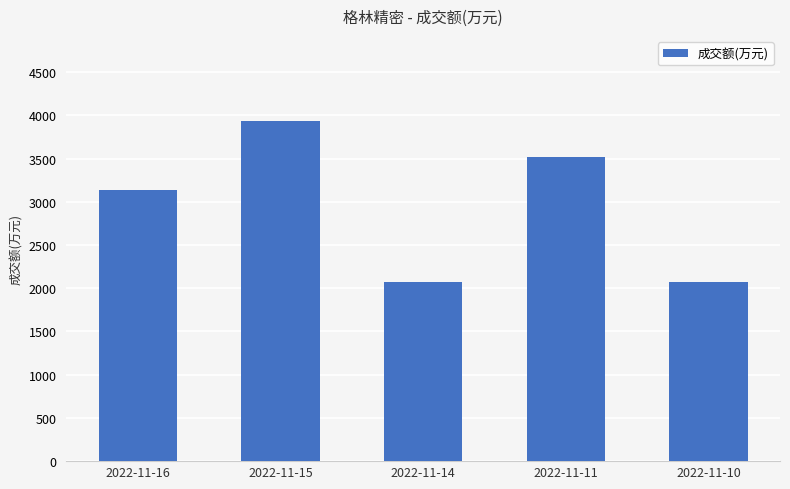

What is the average value?

2946